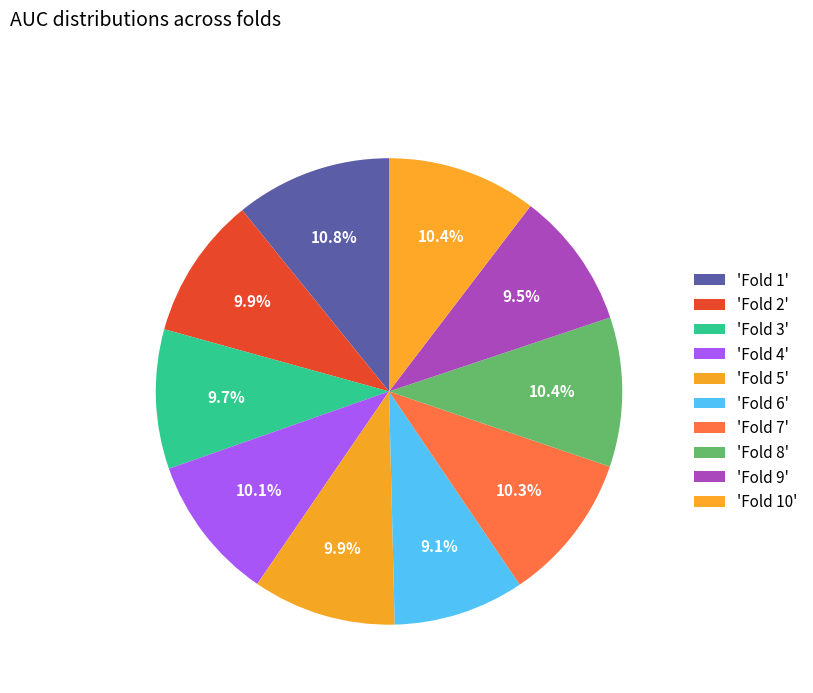

What is the largest slice in the pie chart?

Fold 1